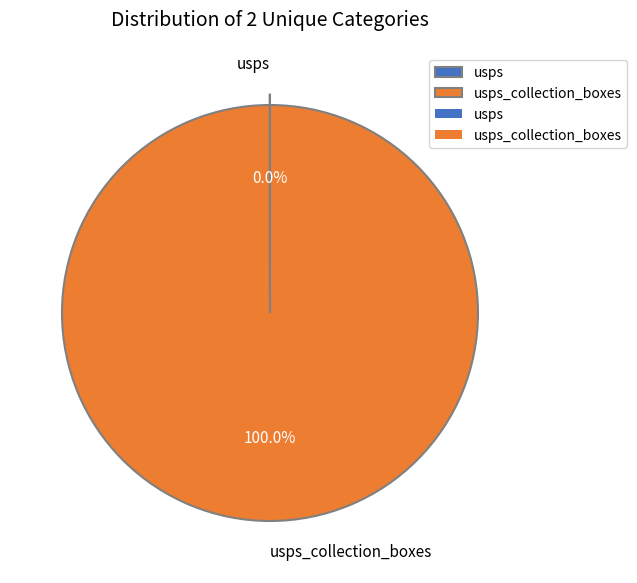

Is there any slice that represents more than half of the pie?

Yes